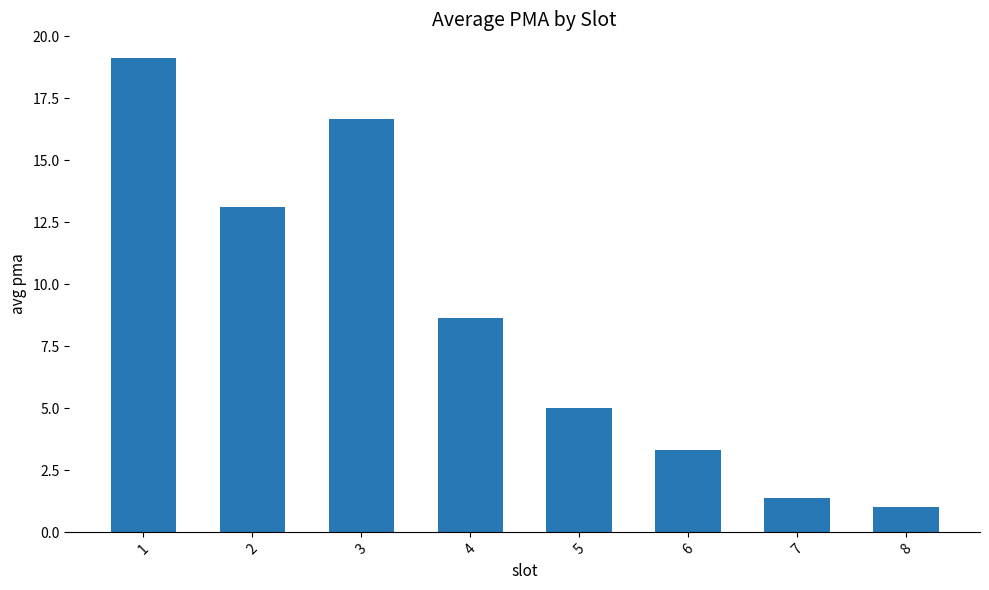

What is the minimum value shown in the chart?

1.0